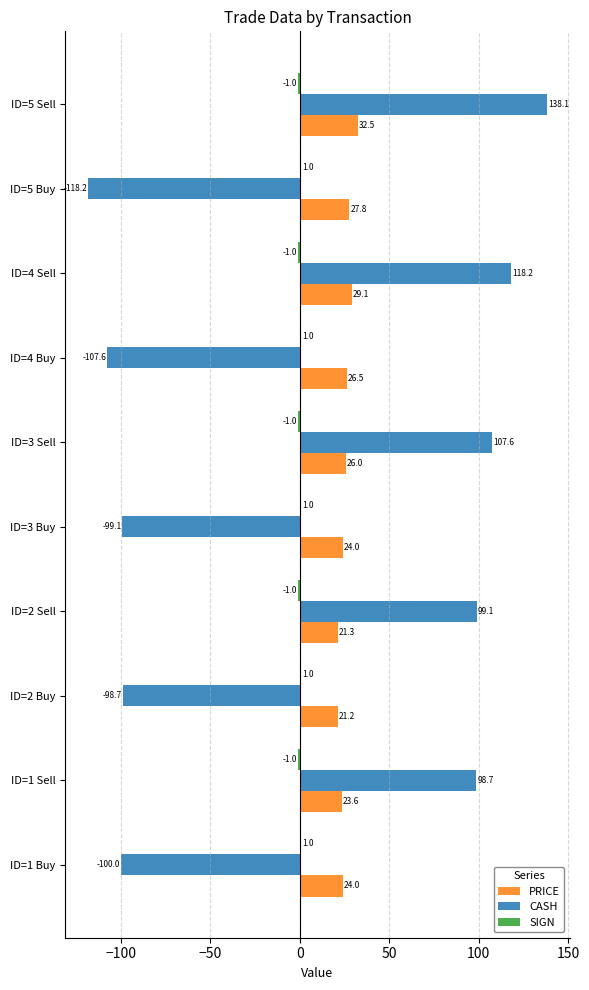

Where is CASH nearest to the value 9?

ID=1 Sell